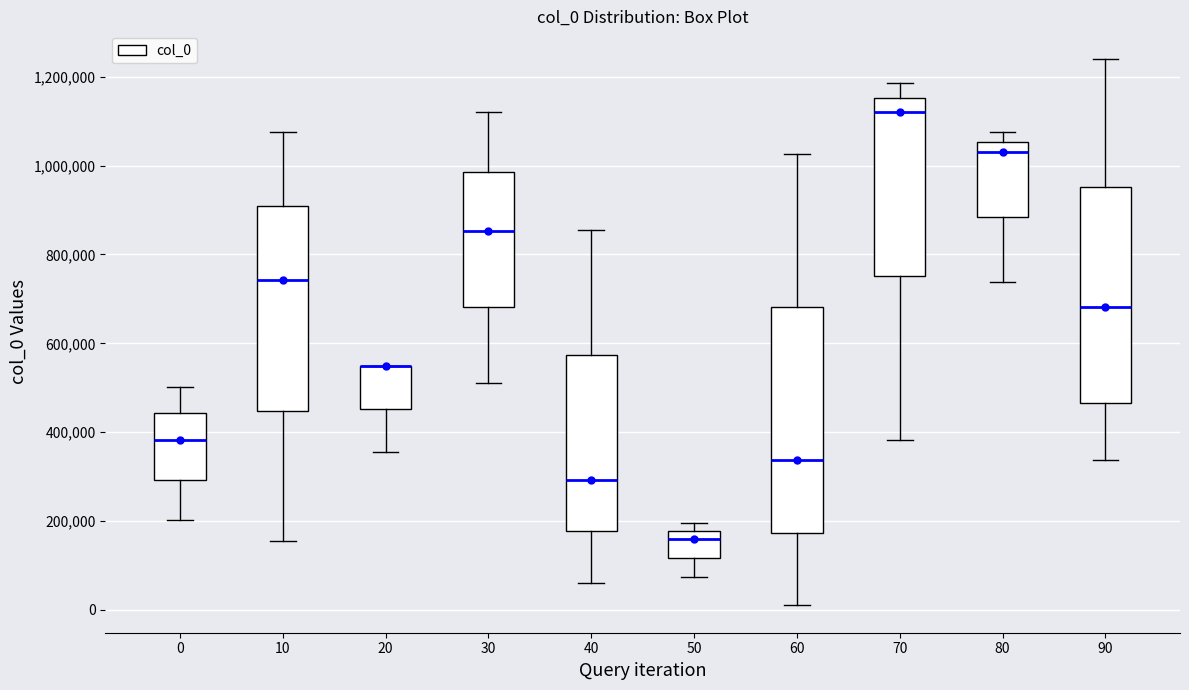

Reading left to right, read every box against the y-axis: the position of its median line, the range the box covers, and the ends of its whiskers. The values are not printed on the chart, so give them approximately, as read against the axis.

0: median 380000, box 300000 to 440000, whiskers 200000 to 500000
10: median 740000, box 440000 to 900000, whiskers 160000 to 1080000
20: median 540000 (drawn on the box's upper edge), box 460000 to 540000, whiskers 360000 to 540000
30: median 860000, box 680000 to 980000, whiskers 520000 to 1120000
40: median 300000, box 180000 to 580000, whiskers 60000 to 860000
50: median 160000, box 120000 to 180000, whiskers 80000 to 200000
60: median 340000, box 180000 to 680000, whiskers 20000 to 1020000
70: median 1120000, box 760000 to 1160000, whiskers 380000 to 1180000
80: median 1040000, box 880000 to 1060000, whiskers 740000 to 1080000
90: median 680000, box 460000 to 960000, whiskers 340000 to 1240000